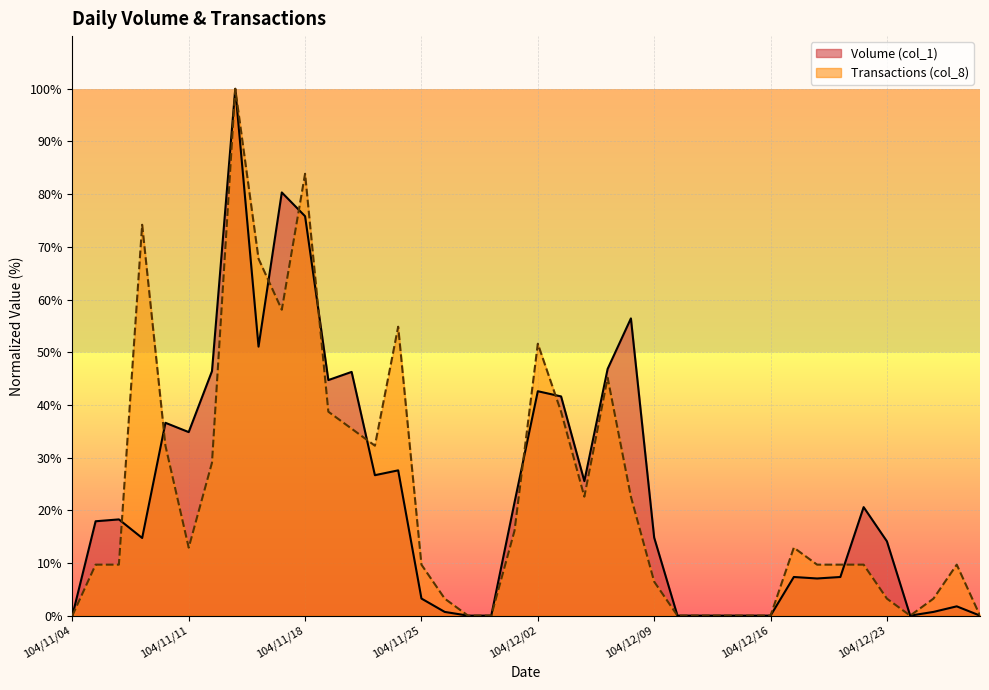

At which label does Transactions (col_8) first exceed 9?

104/11/05